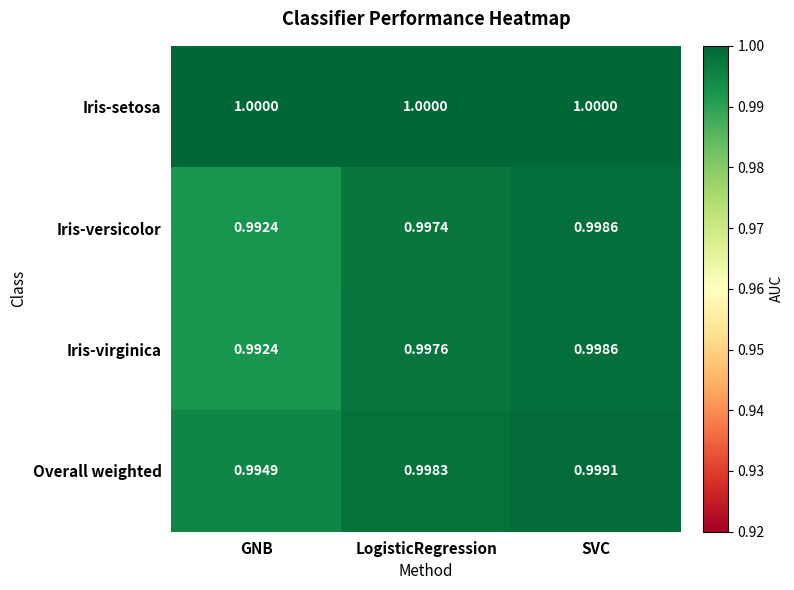

At which label does Iris-versicolor reach its peak?

SVC